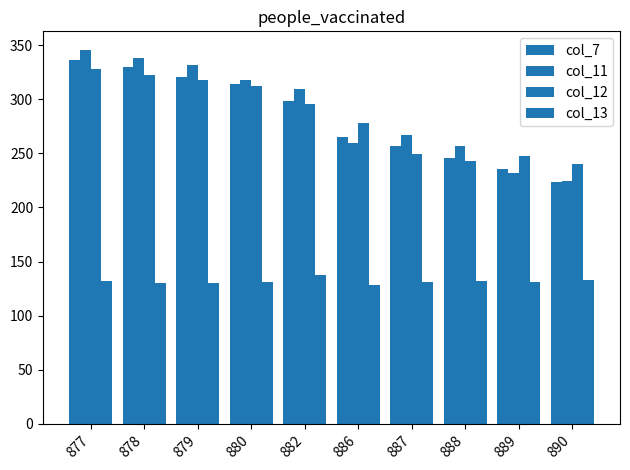

At which label is col_11 closest to 284?

887